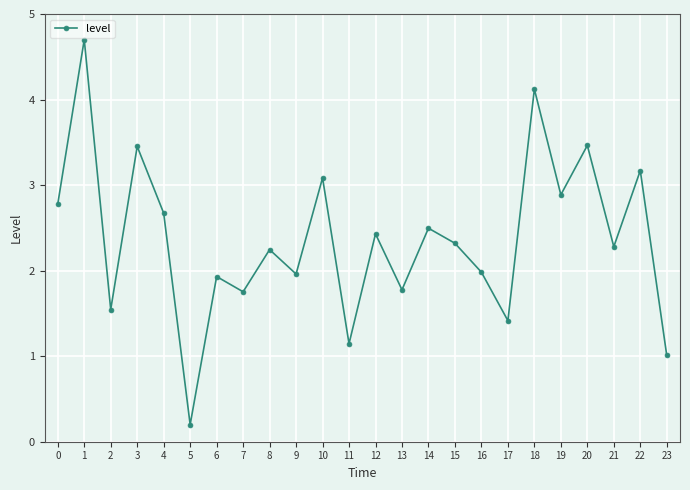

Reading left to right, extract all data points from this chart.

2.8	4.7	1.5	3.5	2.7	0.2	1.9	1.8	2.2	2.0	3.1	1.1	2.4	1.8	2.5	2.3	2.0	1.4	4.1	2.9	3.5	2.3	3.2	1.0